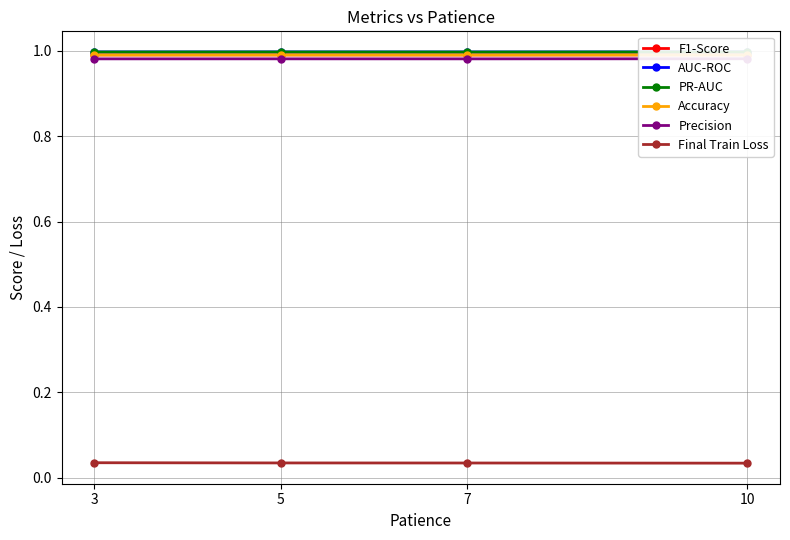

What is the highest value of the PR-AUC series?

1.0